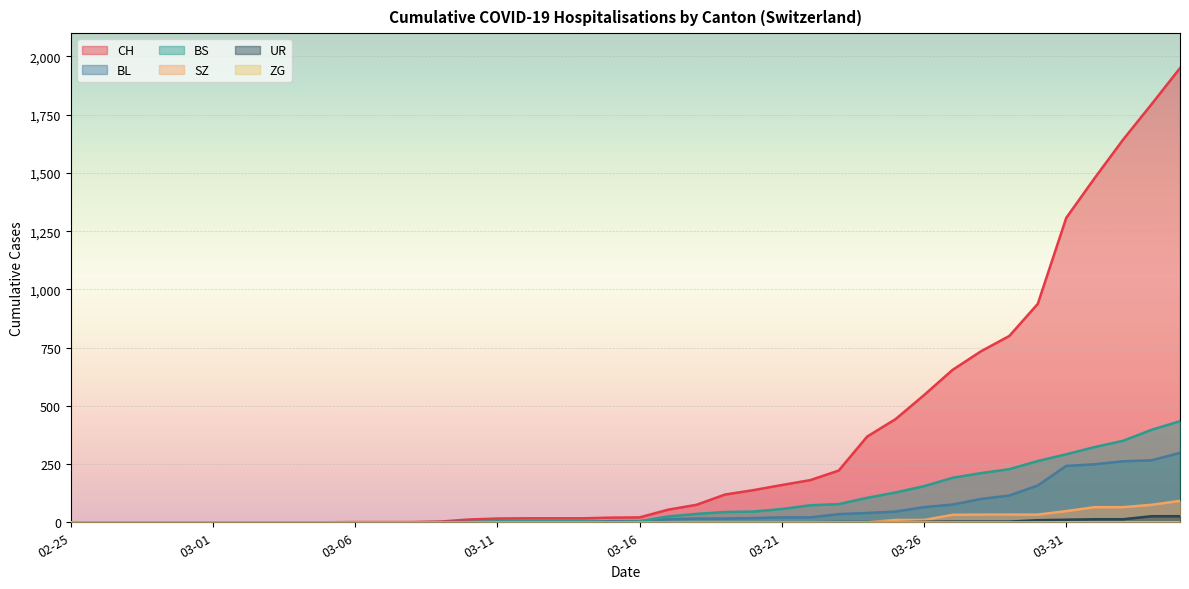

At which label does UR reach its peak?

2020-04-03